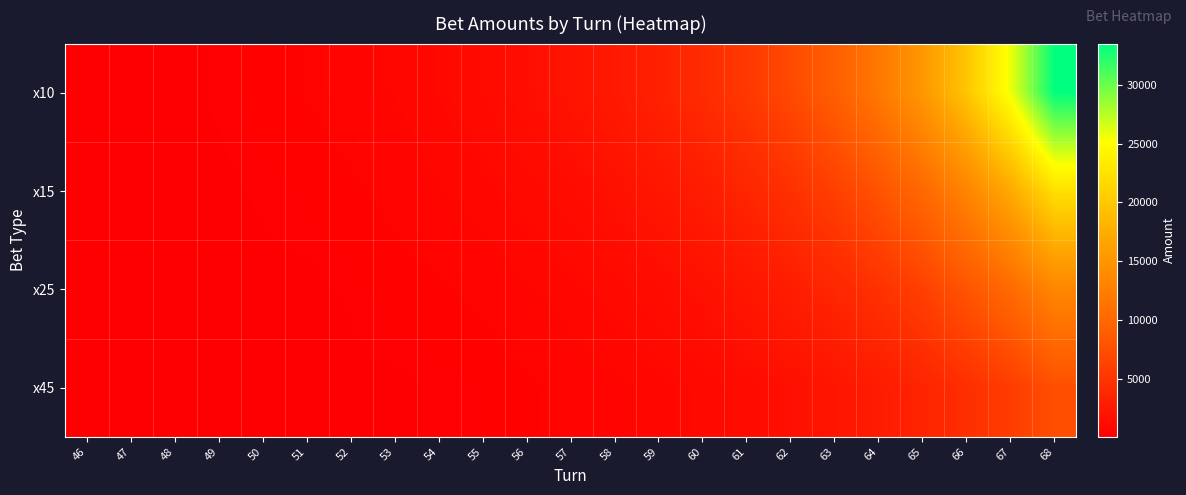

Which category has the lowest value across all series?

46